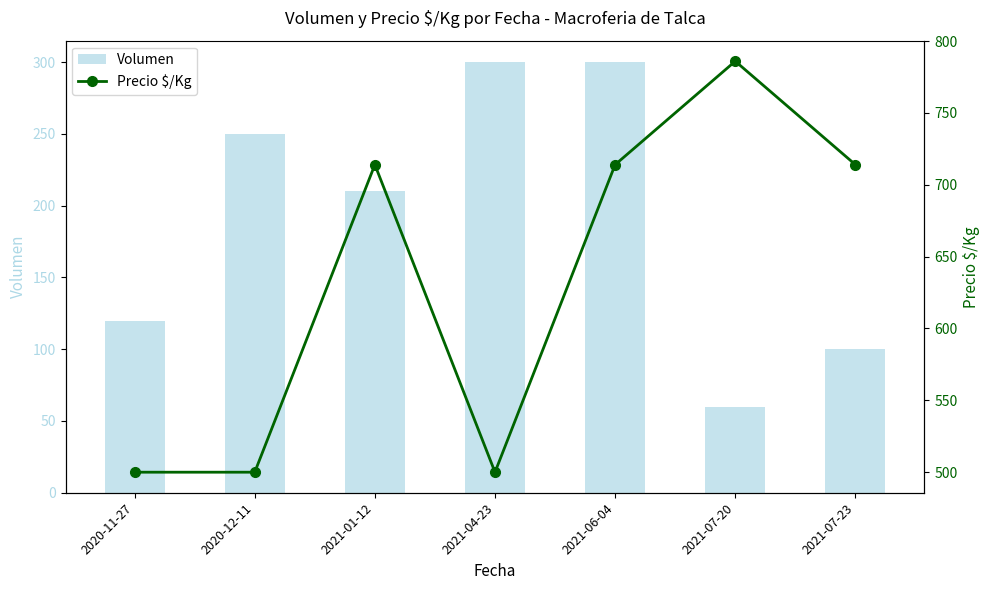

Reading left to right, what are all the values shown in this chart?

Volumen: 2020-11-27=120	2020-12-11=250	2021-01-12=210	2021-04-23=300	2021-06-04=300	2021-07-20=60	2021-07-23=100
Precio $/Kg: 2020-11-27=500	2020-12-11=500	2021-01-12=714	2021-04-23=500	2021-06-04=714	2021-07-20=786	2021-07-23=714